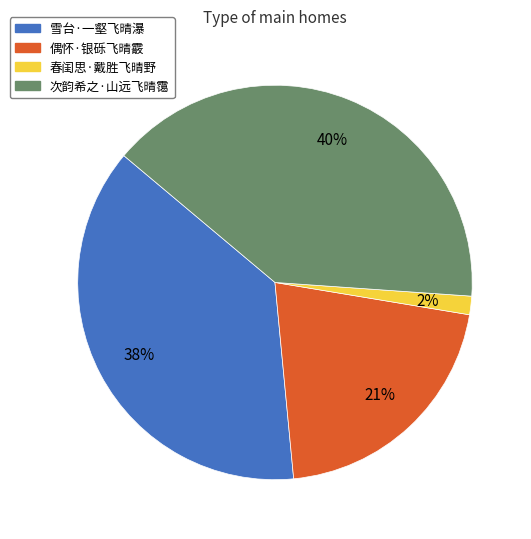

Which category has the biggest portion of the pie?

次韵希之·山远飞晴霭